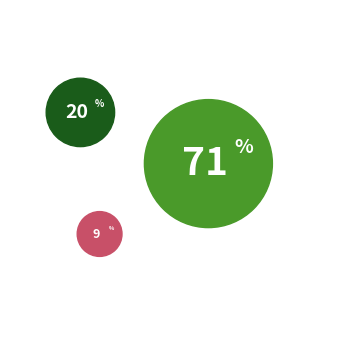

True or false: Other accounts for 5% of the total.

False